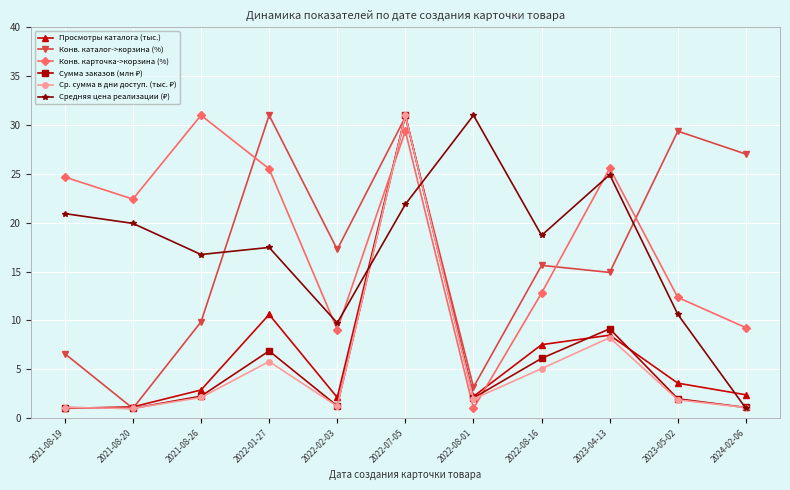

What is the minimum value shown in the chart?

1.0